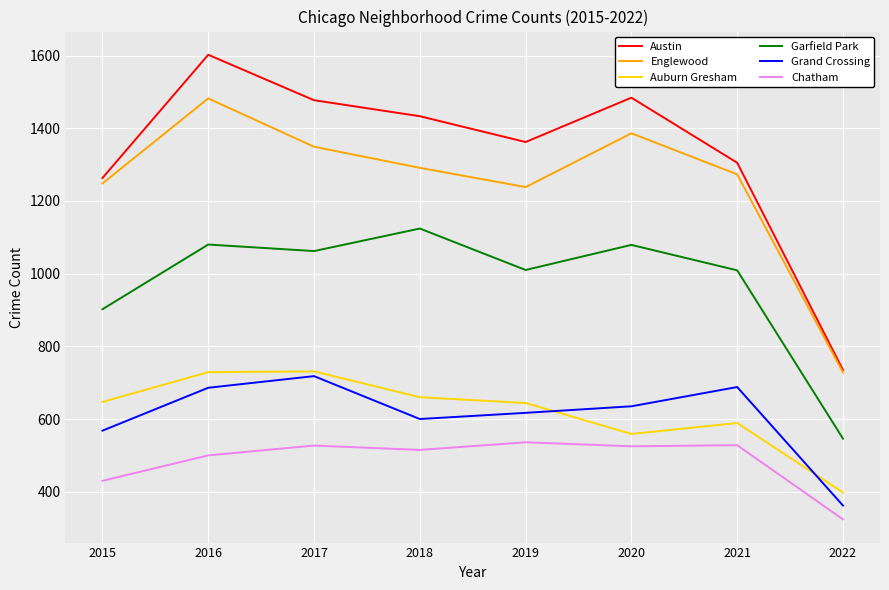

At 2018, list the series in order from largest to smallest.

Austin, Englewood, Garfield Park, Auburn Gresham, Grand Crossing, Chatham